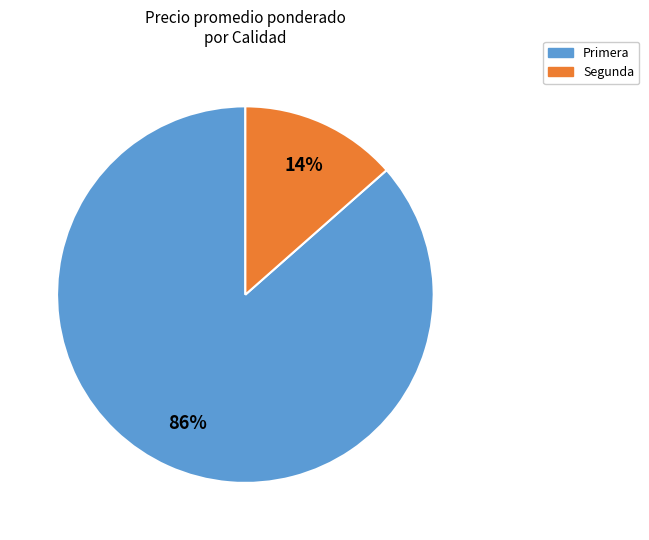

Is it true that Primera is 86% of the pie?

True